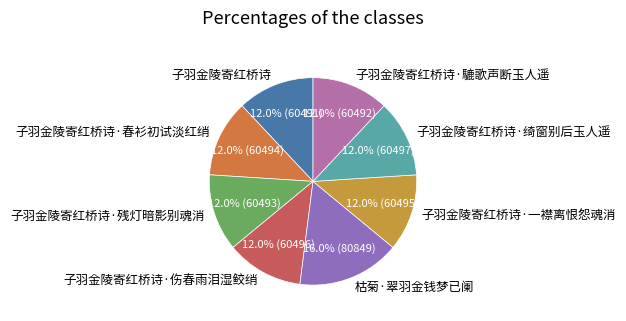

Is it true that 枯菊·翠羽金钱梦已阑 is 16% of the pie?

True